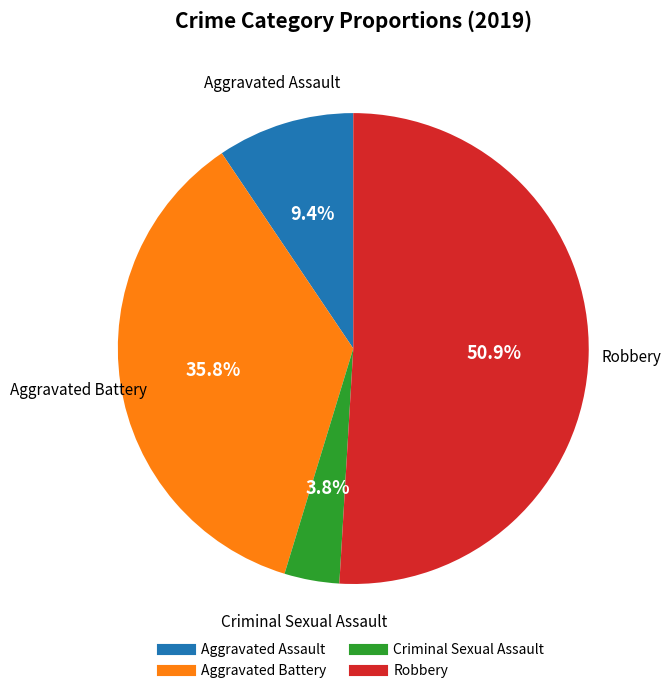

To the nearest percent, what is the combined percentage of Aggravated Battery and Criminal Sexual Assault?

40%